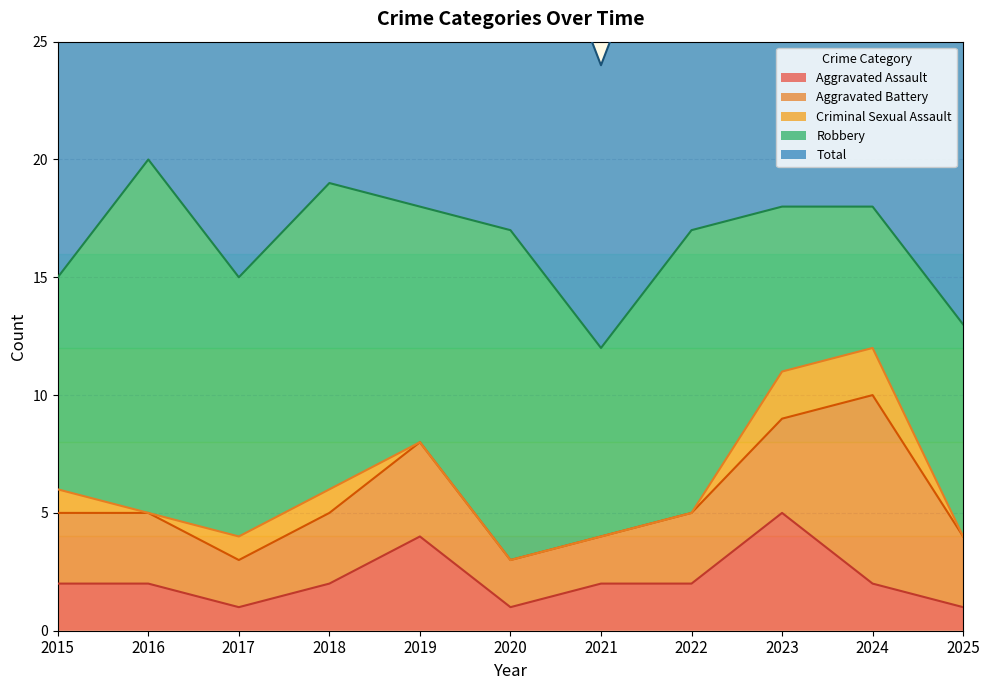

True or false: Robbery and Aggravated Assault intersect in this chart.

False